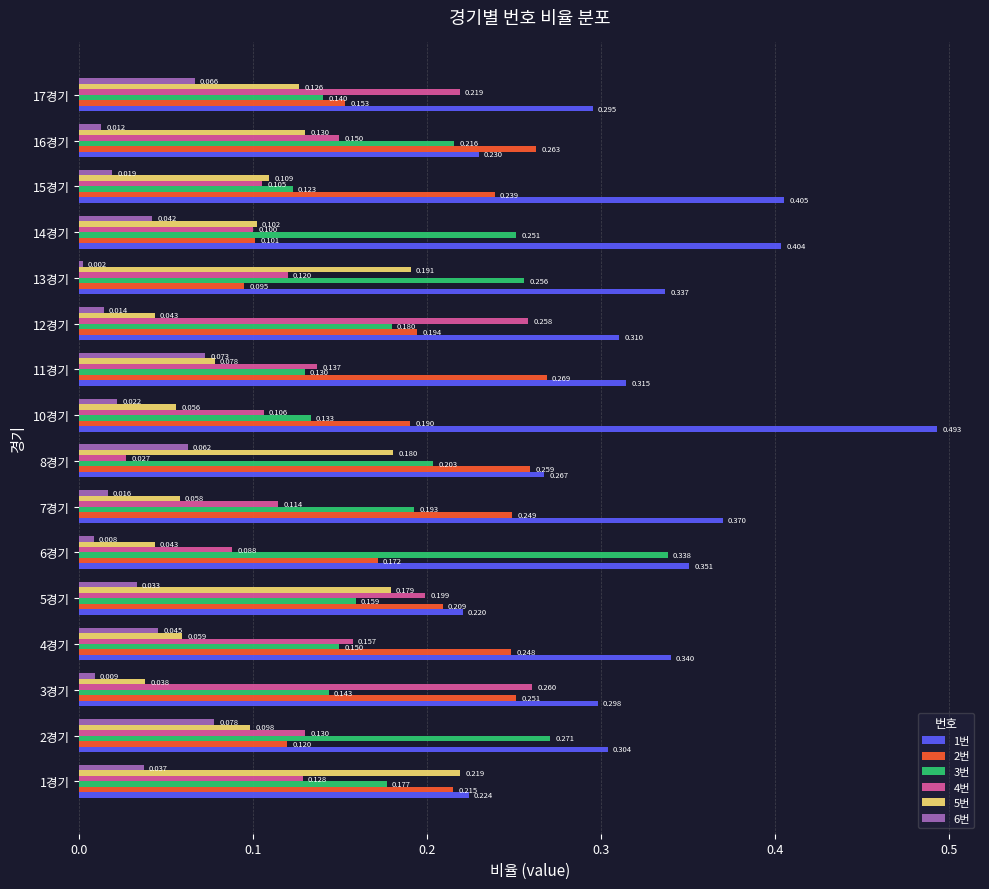

List the labels in order of 6번 value, largest first.

2경기, 11경기, 17경기, 8경기, 4경기, 14경기, 1경기, 5경기, 10경기, 15경기, 7경기, 12경기, 16경기, 3경기, 6경기, 13경기